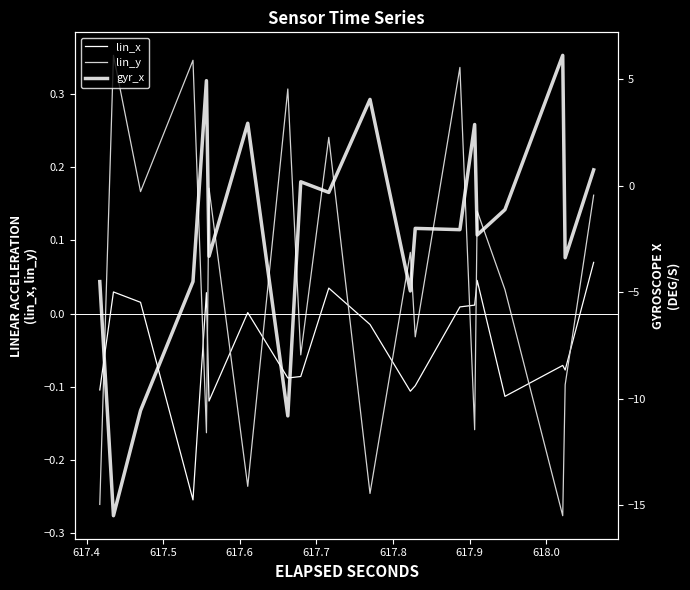

Is the value of lin_y at 33 greater than the value of lin_x at 12?

Yes